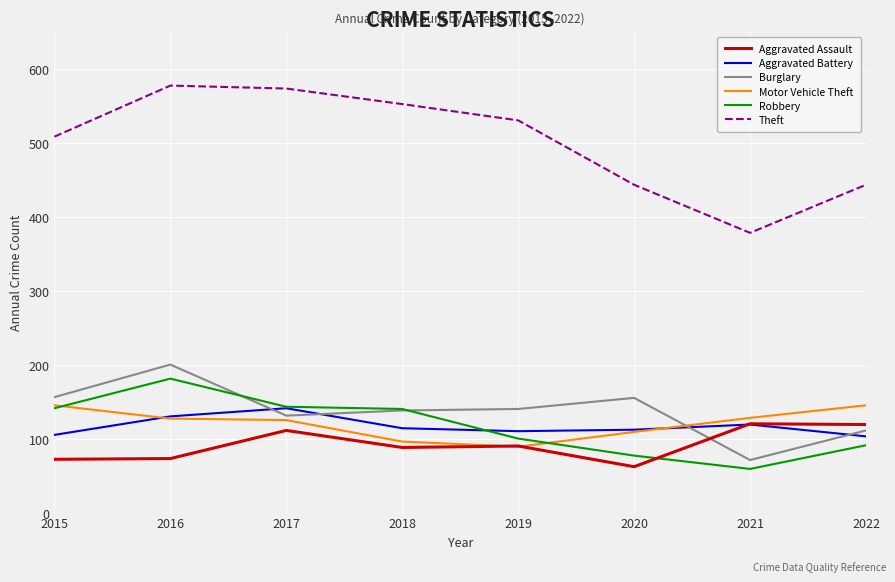

Where is the first local maximum for Robbery?

2016